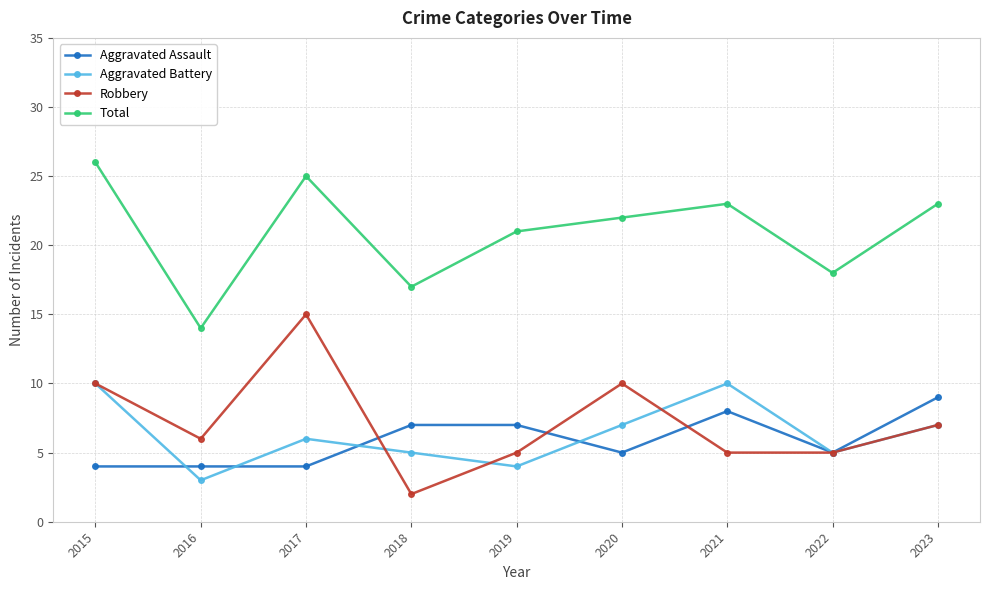

Which series has the widest spread of values?

Robbery